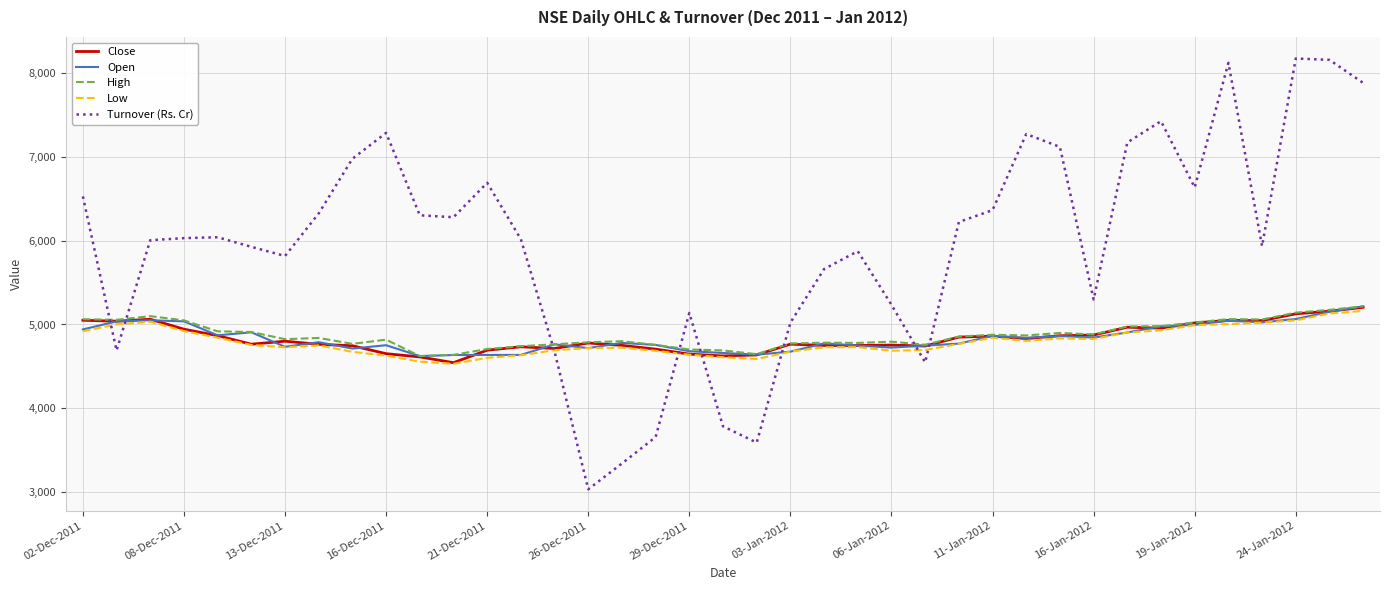

What is the smallest value displayed?

3034.4